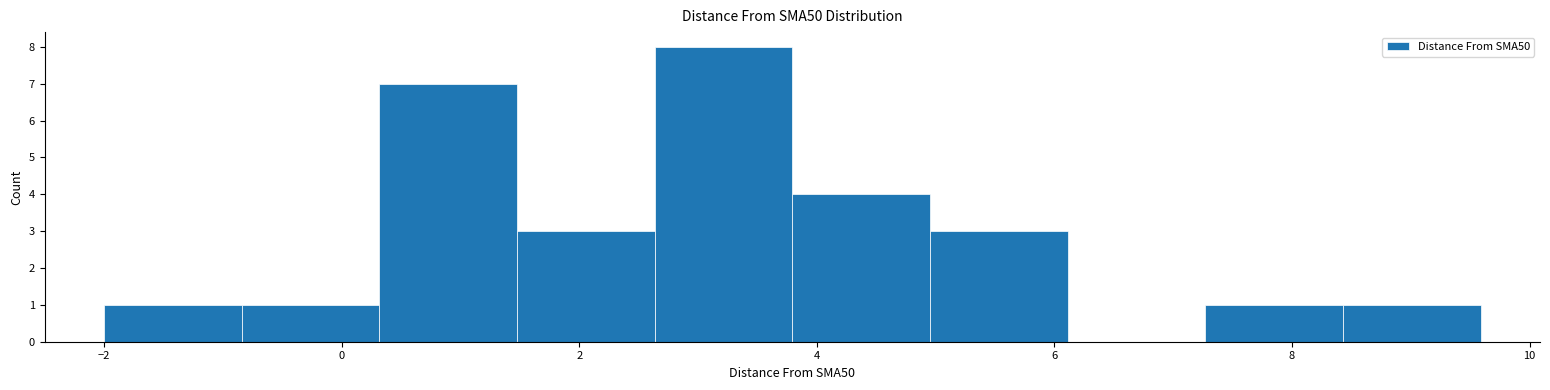

Reading left to right, transcribe this chart: for each bar, give the range it covers on the x-axis and its height. Neither the bar edges nor the heights are printed on the chart, so give them approximately, as read against the axes.

-2.0 to -0.8: 1
-0.8 to 0.4: 1
0.4 to 1.4: 7
1.4 to 2.6: 3
2.6 to 3.8: 8
3.8 to 5.0: 4
5.0 to 6.2: 3
6.2 to 7.2: 0
7.2 to 8.4: 1
8.4 to 9.6: 1